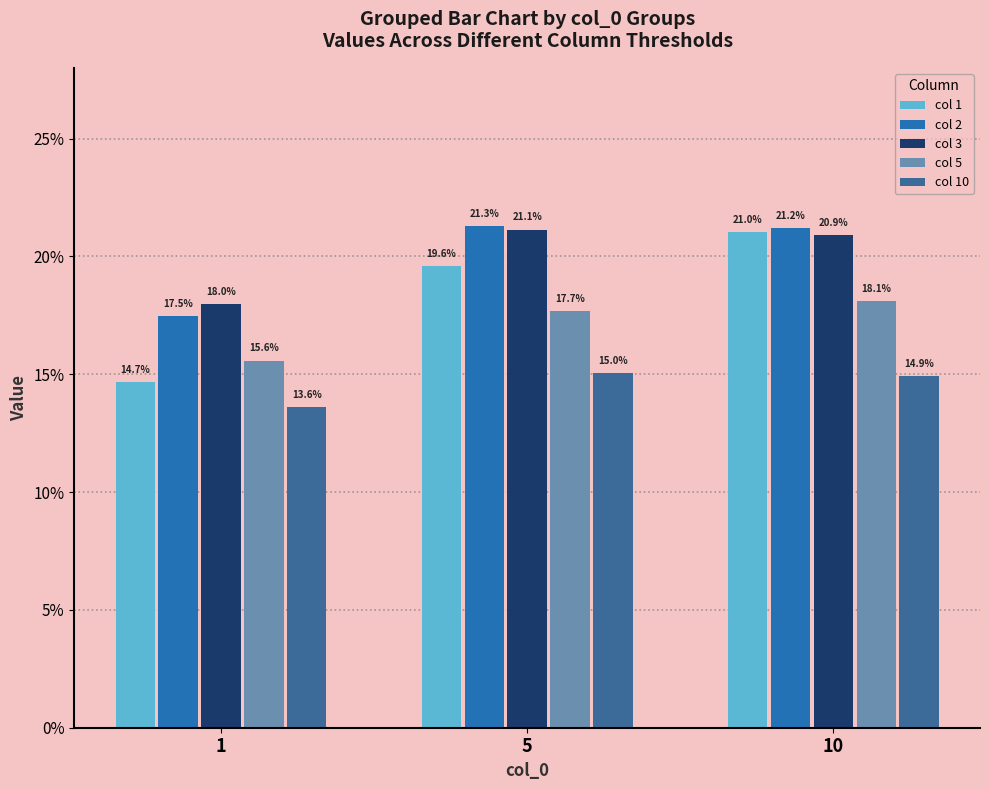

At which label is col 3 closest to 0?

1